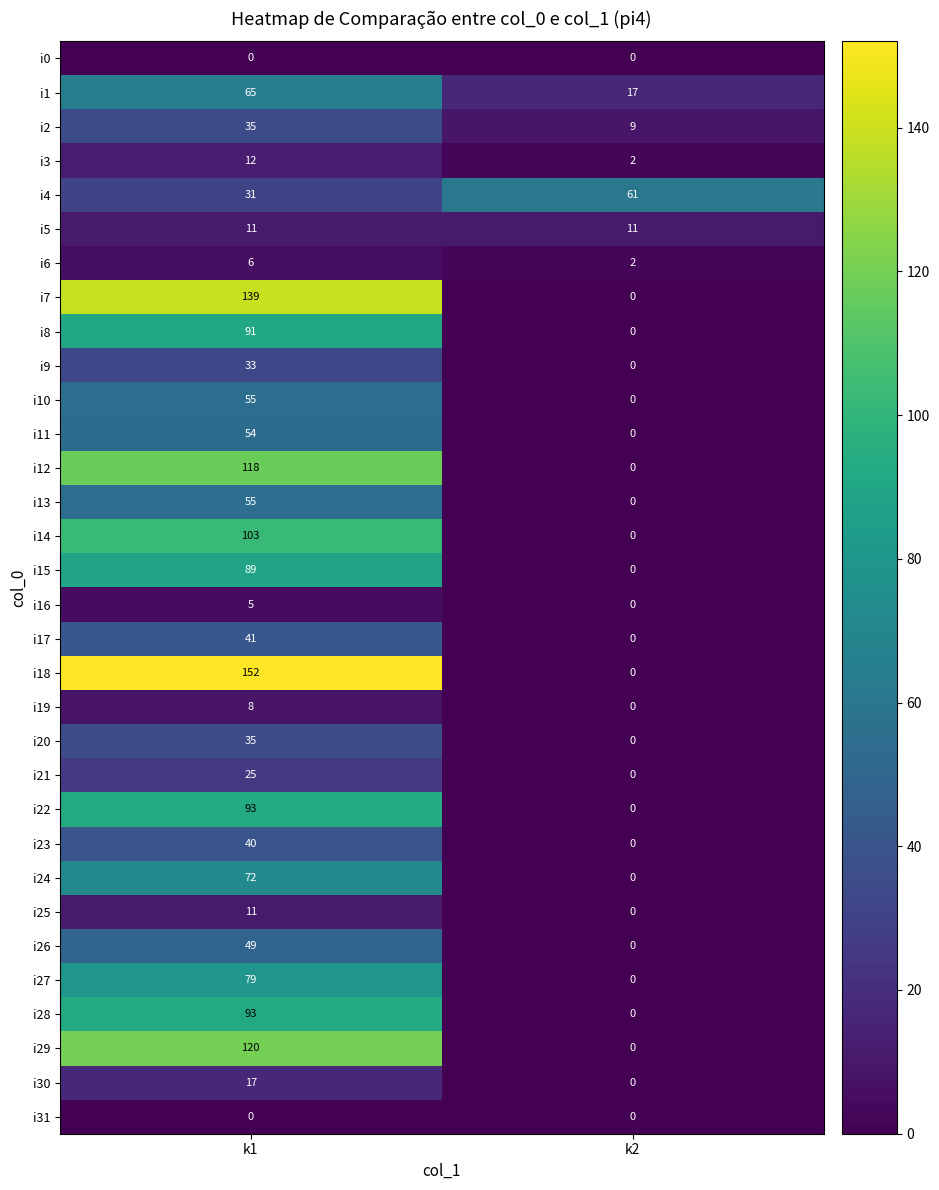

What is the average value of the i11 series?

27